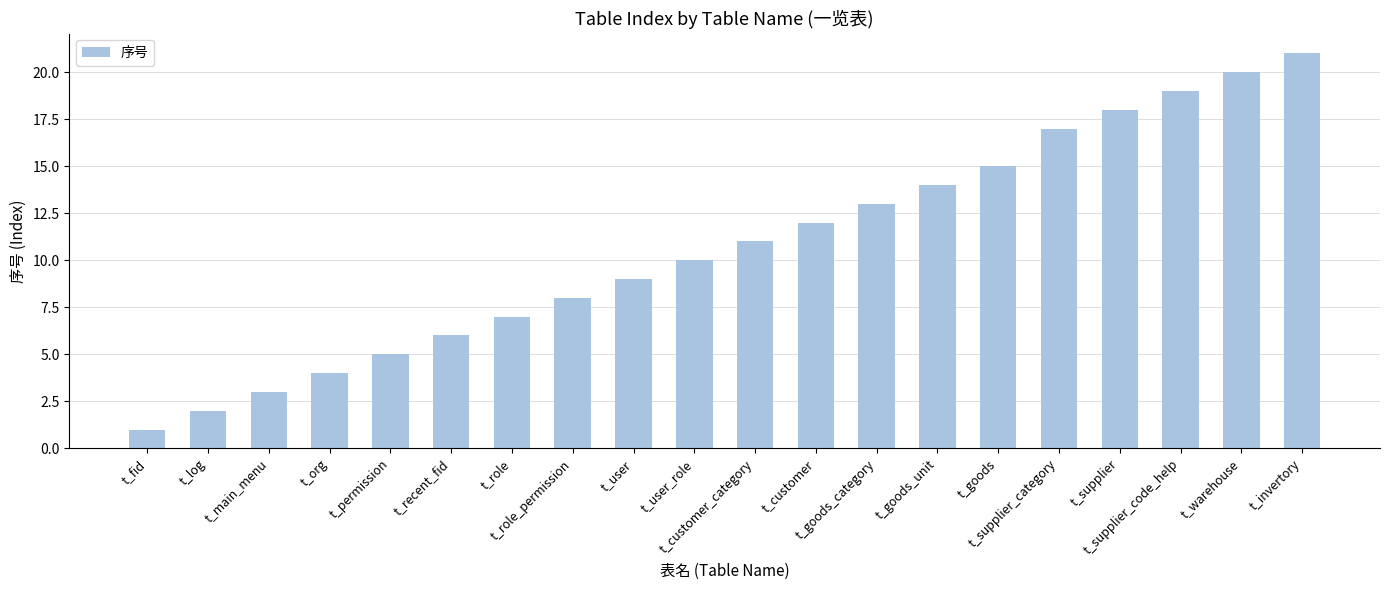

Reading left to right, what are all the values shown in this chart?

1	2	3	4	5	6	7	8	9	10	11	12	13	14	15	17	18	19	20	21